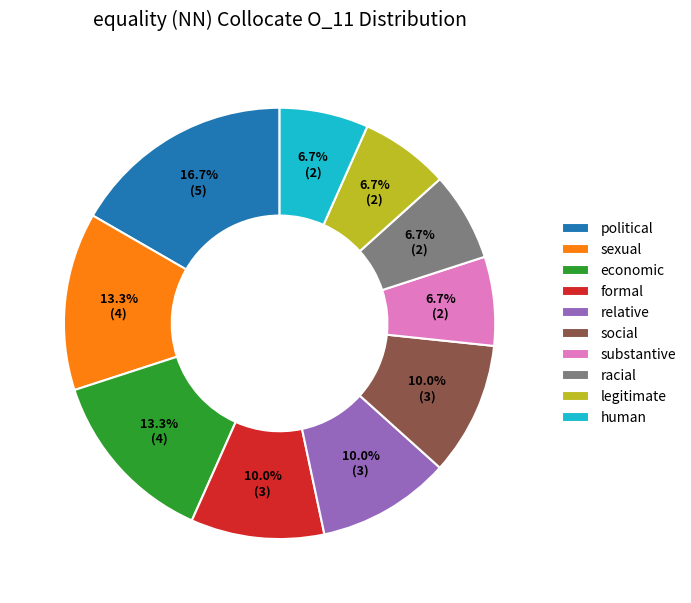

Does any single category account for the majority?

No